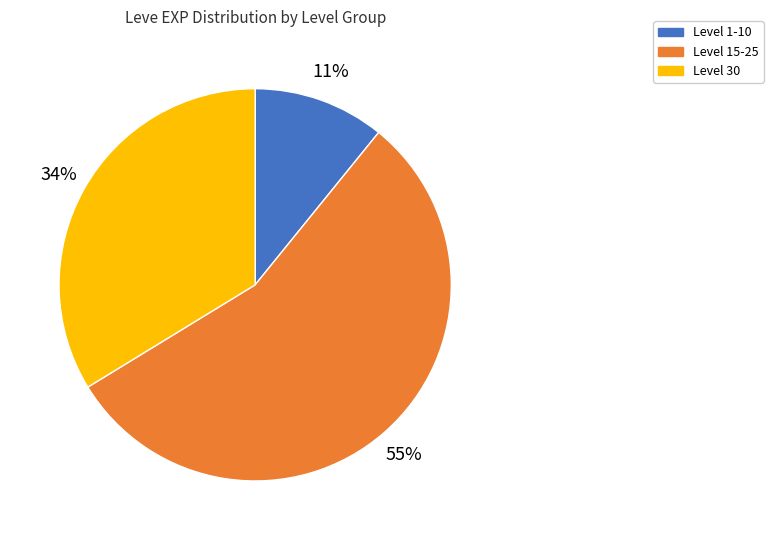

Count the number of slices in the pie.

3